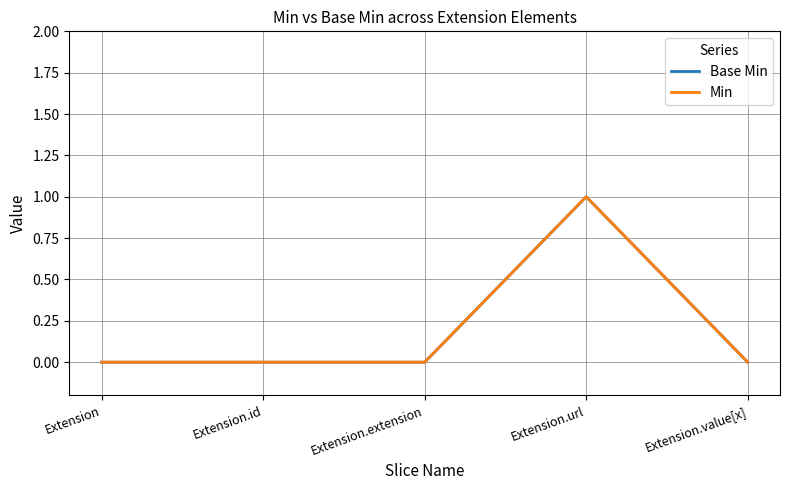

Which series has the widest spread of values?

Base Min